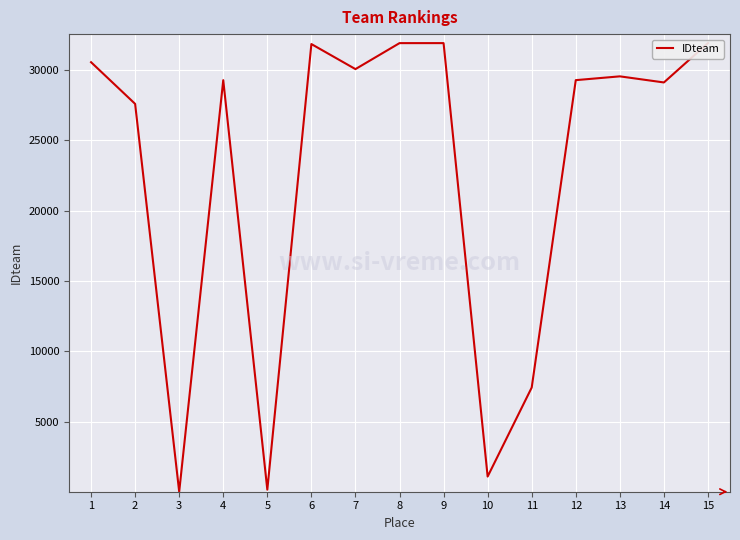

How many values are below 29278?

7